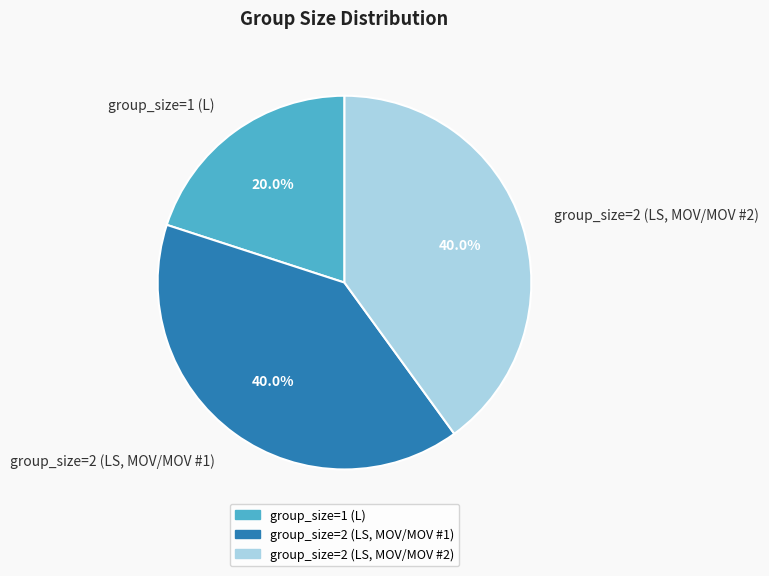

What is the smallest slice in the pie chart?

group_size=1 (L)